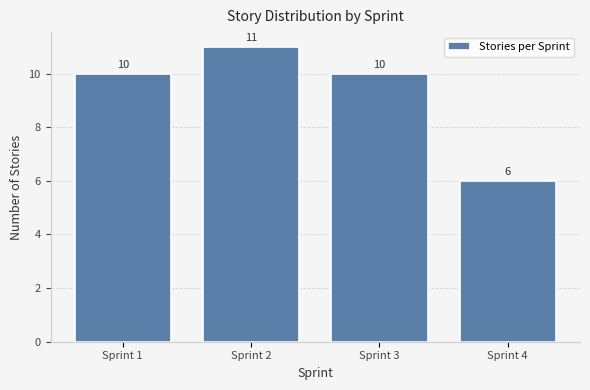

Reading left to right, transcribe all the data shown in this chart.

Sprint 1=10	Sprint 2=11	Sprint 3=10	Sprint 4=6